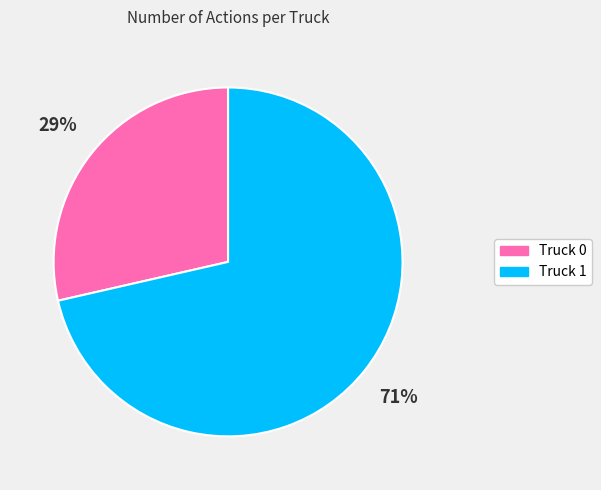

The Truck 0 slice represents 19% of the pie. True or false?

False